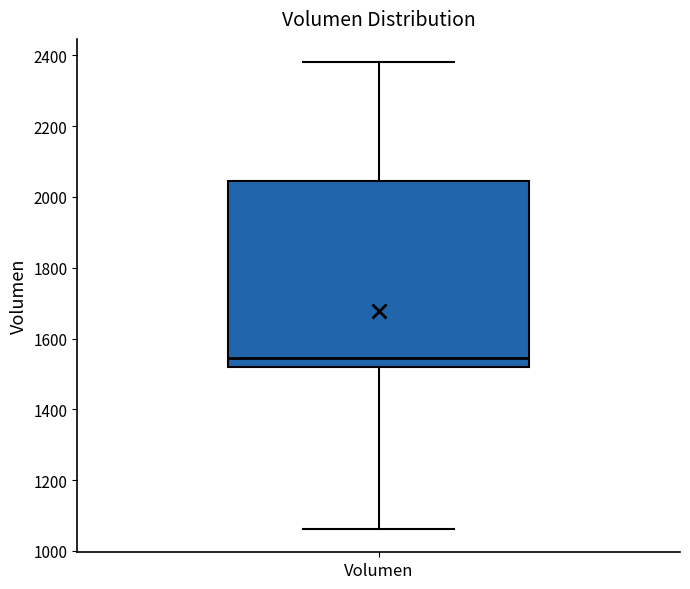

Transcribe this box plot: give where the median line is, the range the box spans, and where the two whiskers end, as read against the y-axis. The values are not printed on the chart, so give them approximately, as read against the axis.

median 1540, box 1520 to 2040, whiskers 1060 to 2380